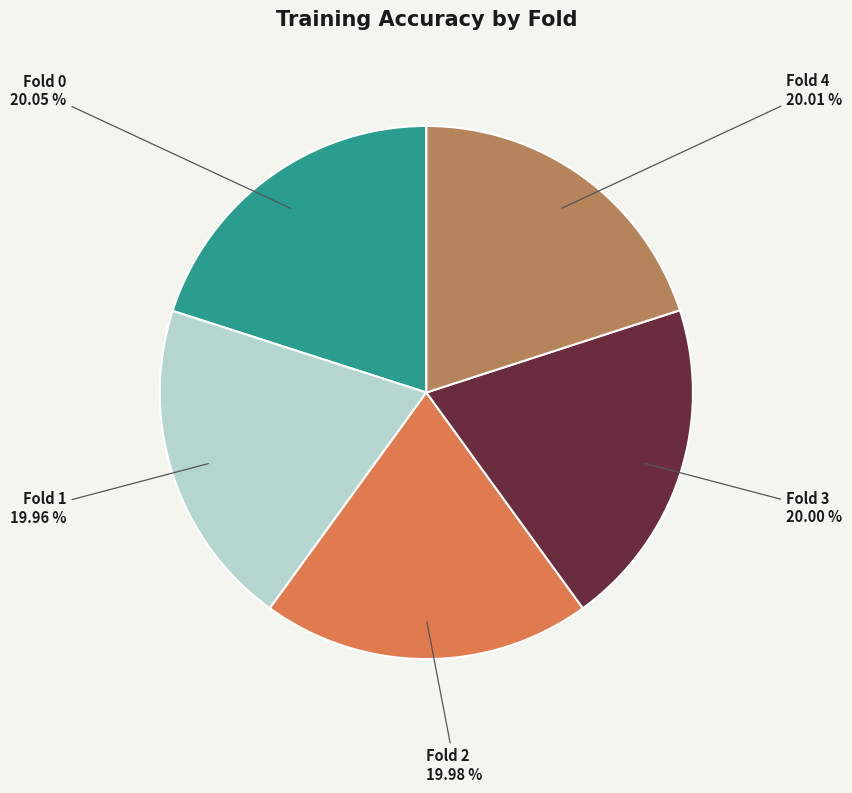

Is Fold 3 the majority of the pie?

No